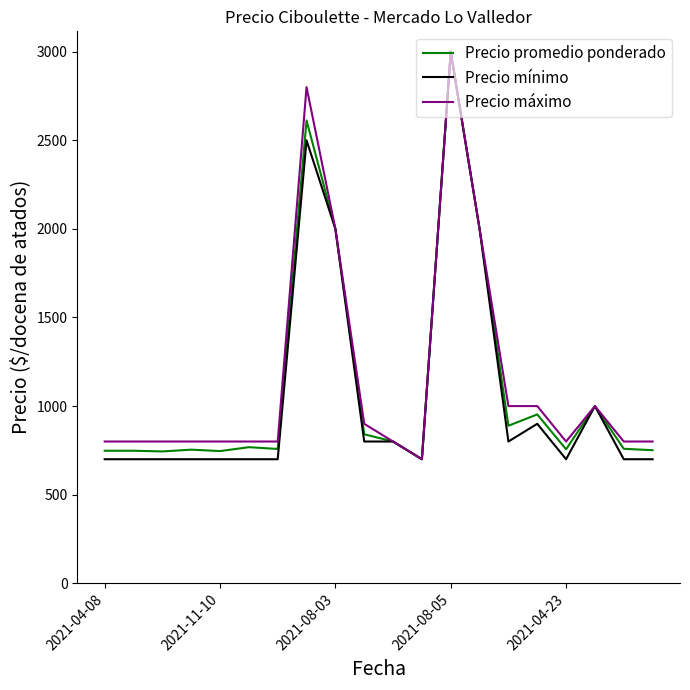

What is the highest value of the Precio mínimo series?

3000